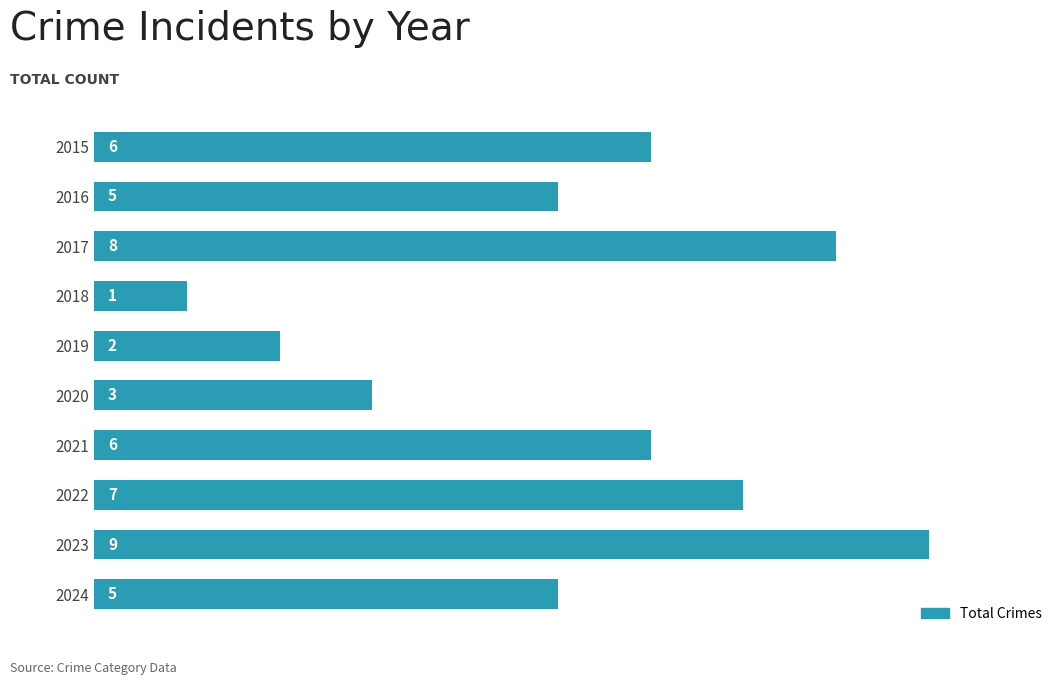

At which category does the chart reach its minimum across all series?

2018